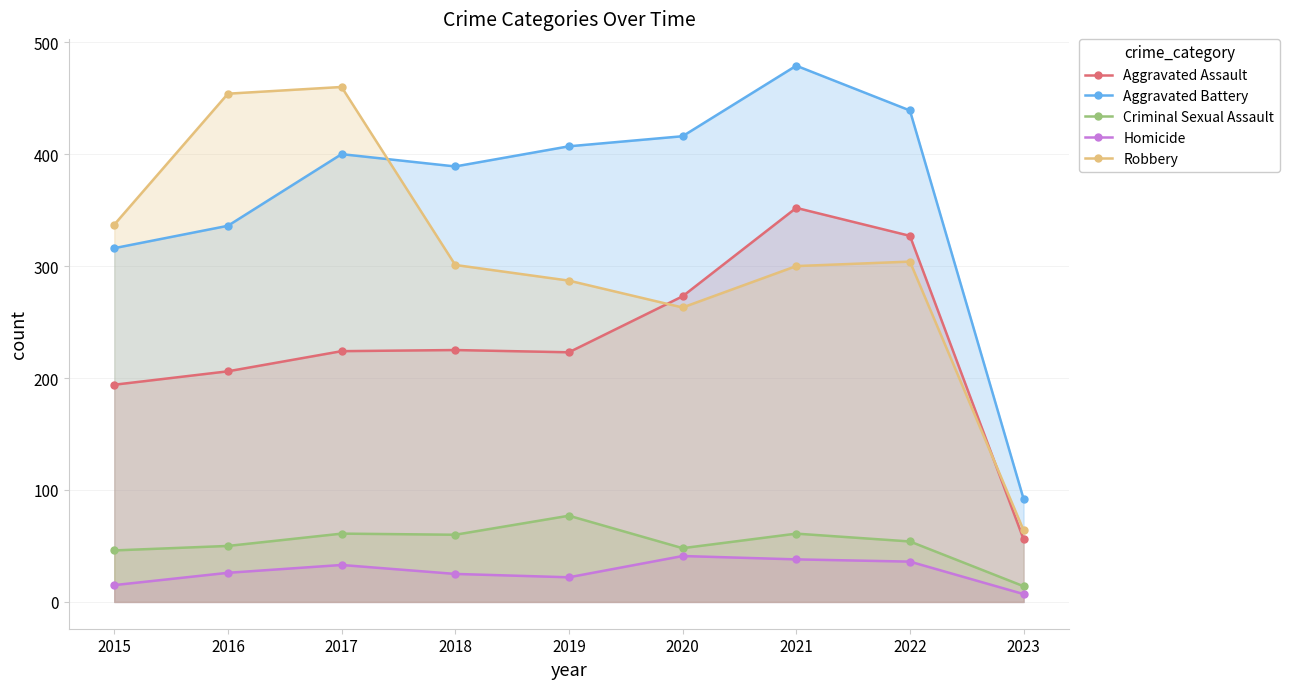

Does the chart display data point markers on the line(s)?

Yes